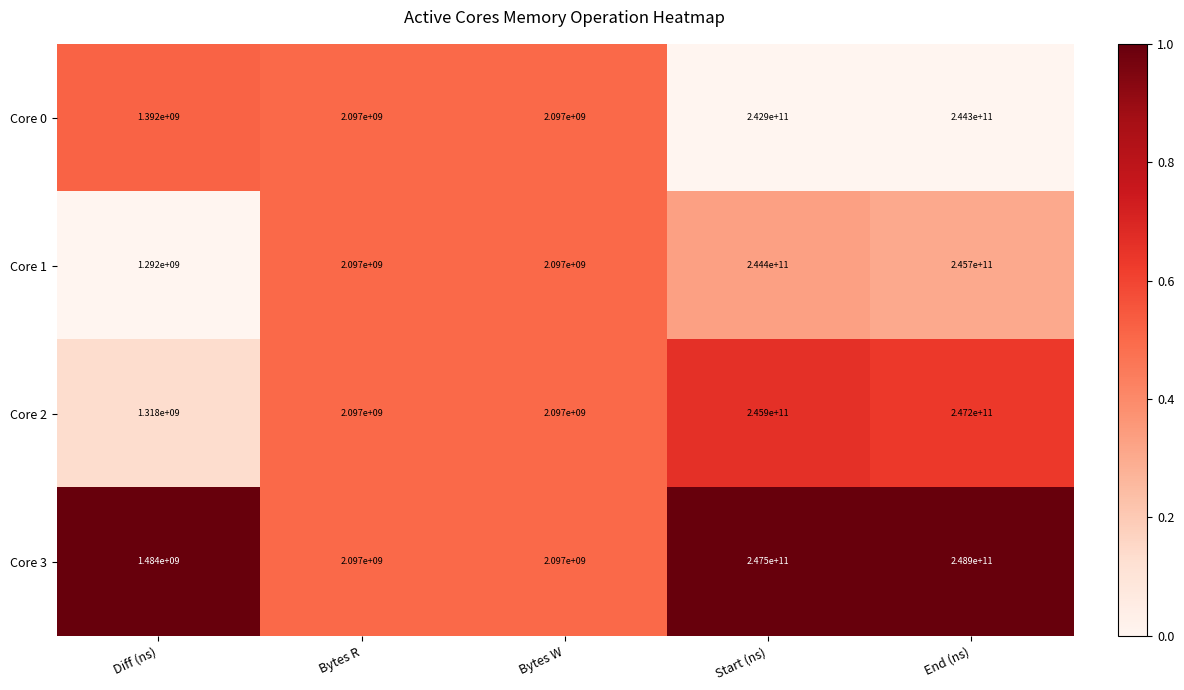

What is the difference between the maximum and minimum values in the Core 0 series?

242908000000